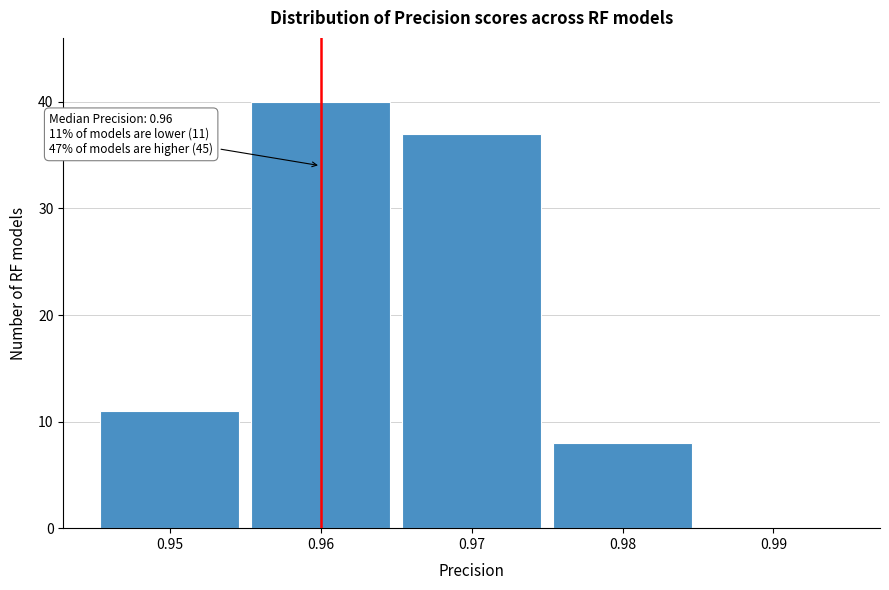

Over which range of the x-axis is the bar tallest?

0.955 to 0.965